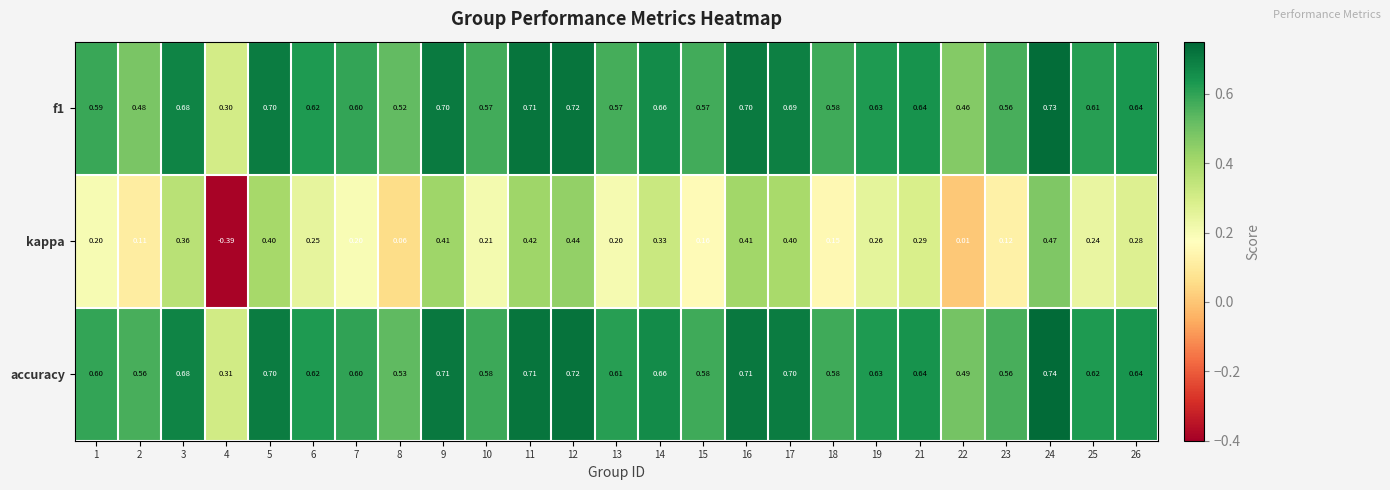

Which series has the widest spread of values?

kappa